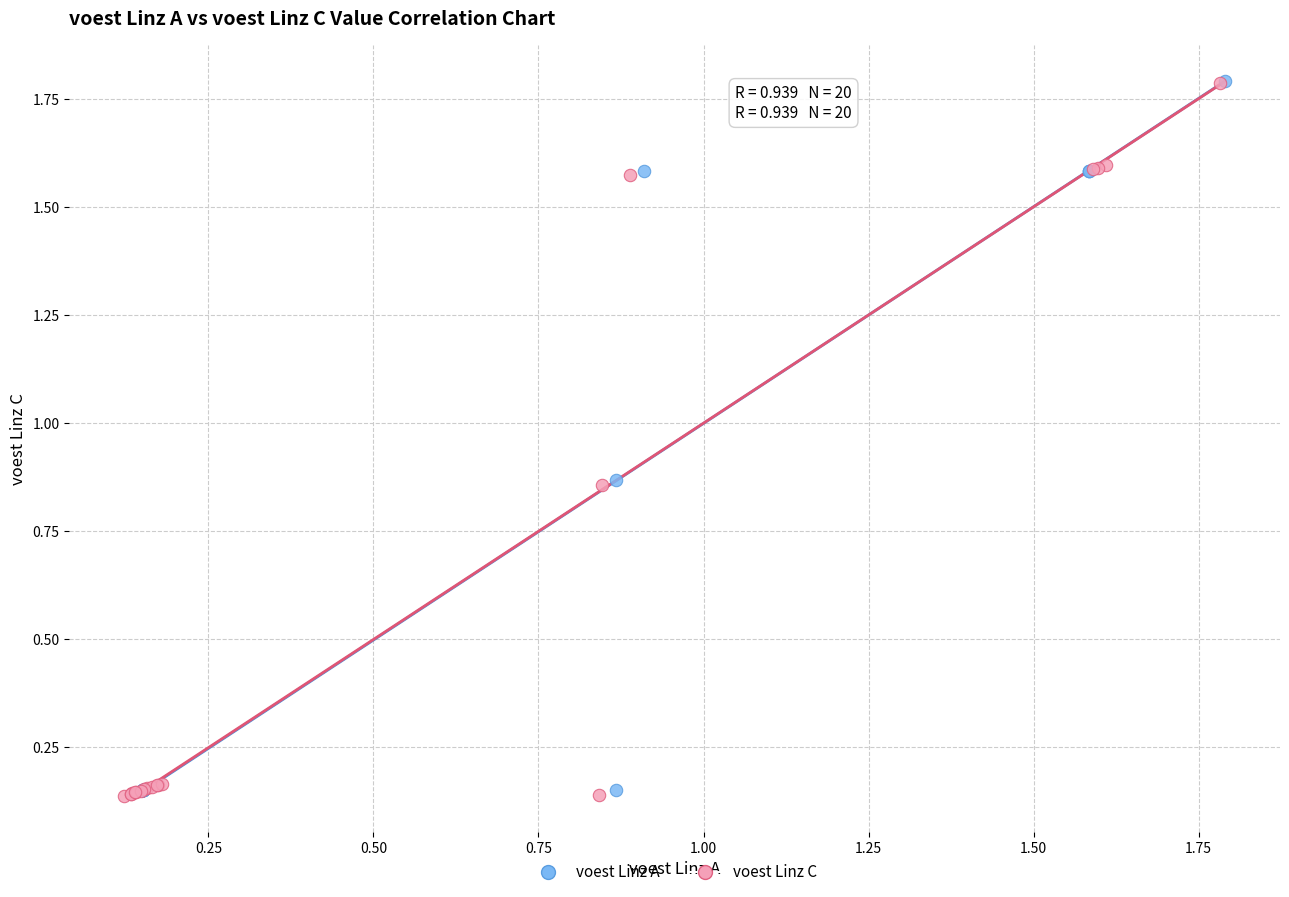

Which series has the largest Y range (max minus min)?

voest Linz C